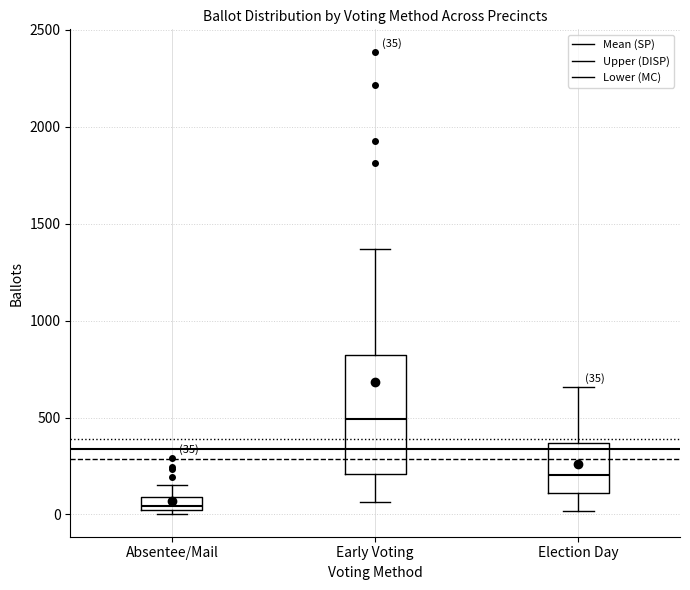

Which box's median line is the highest?

Early Voting